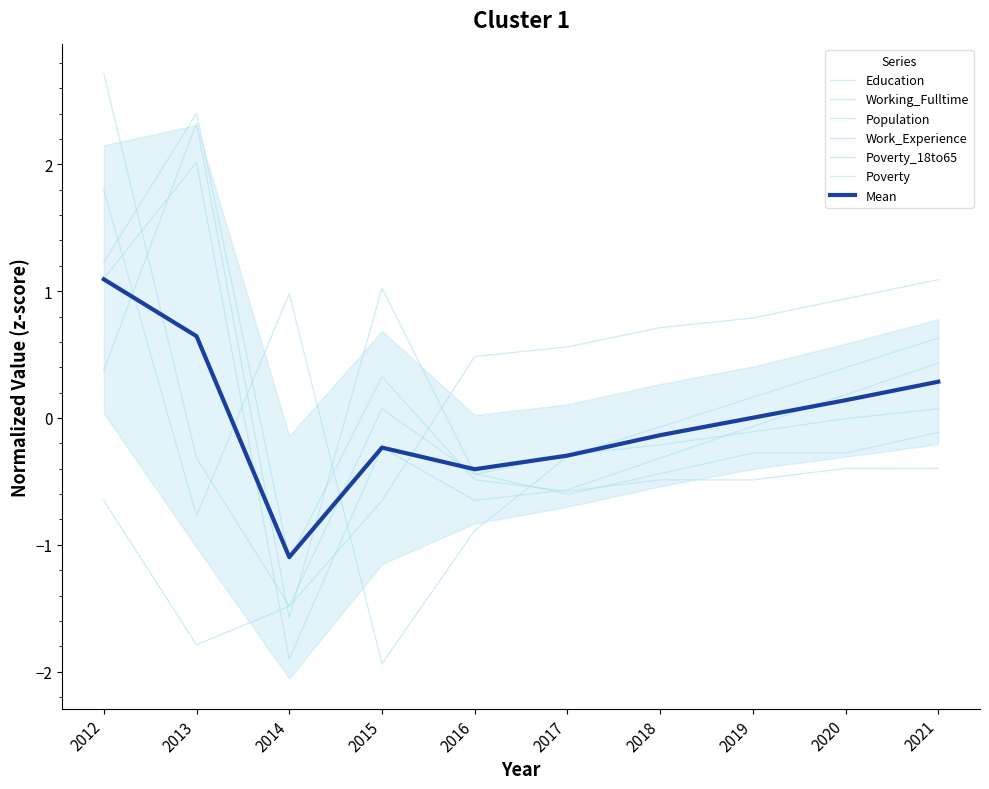

Is the value of Work_Experience at 2019 greater than the value of Poverty_18to65 at 2014?

Yes